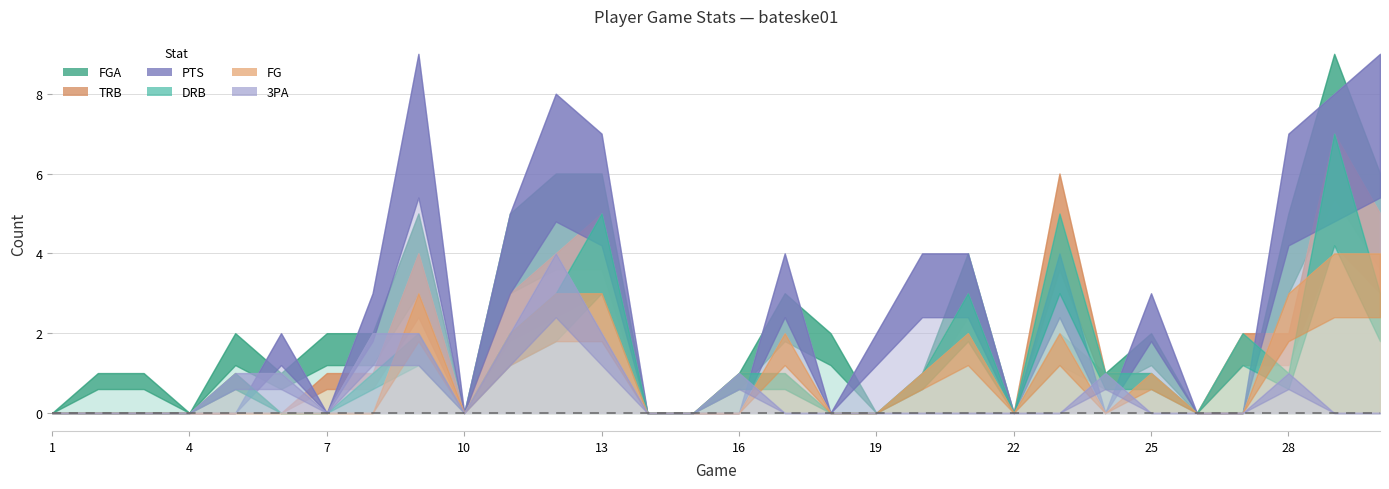

List the series in order of their peak value, lowest first.

FG, 3PA, TRB, DRB, FGA, PTS